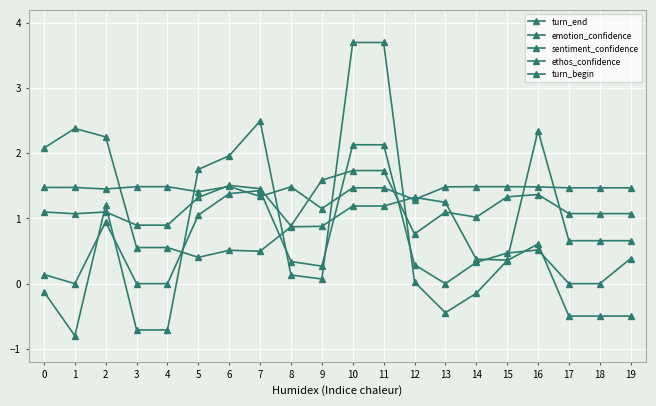

True or false: turn_begin has a value of -1.5 at 16.

False